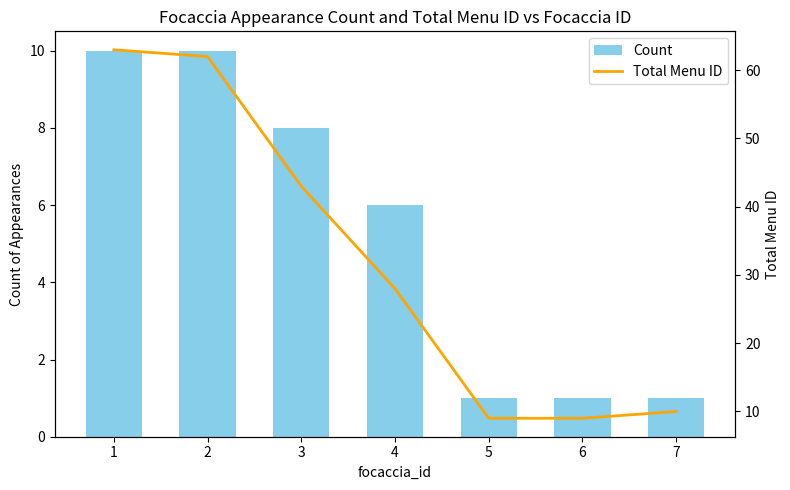

Which series has the largest total across all categories?

Total Menu ID